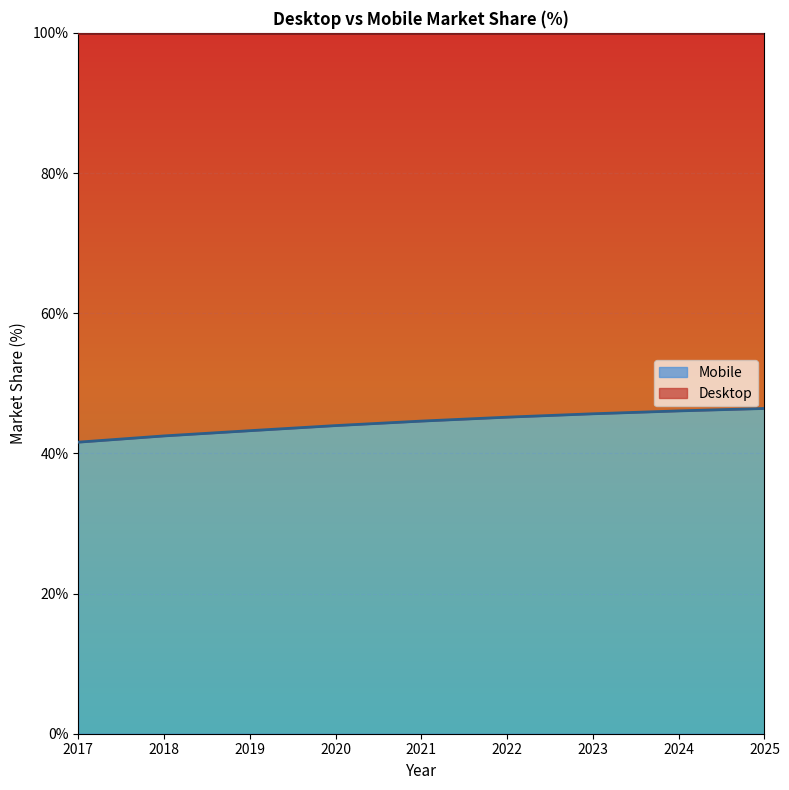

What is the value of the 8th point from the left?

46.1